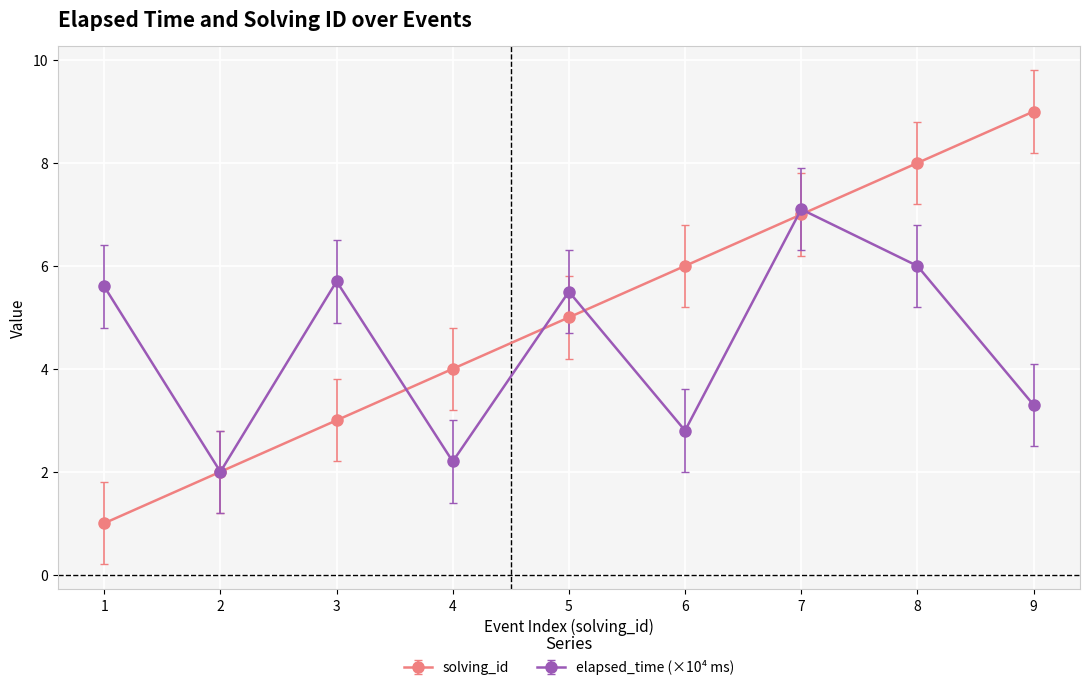

How many lines are shown in the chart?

2